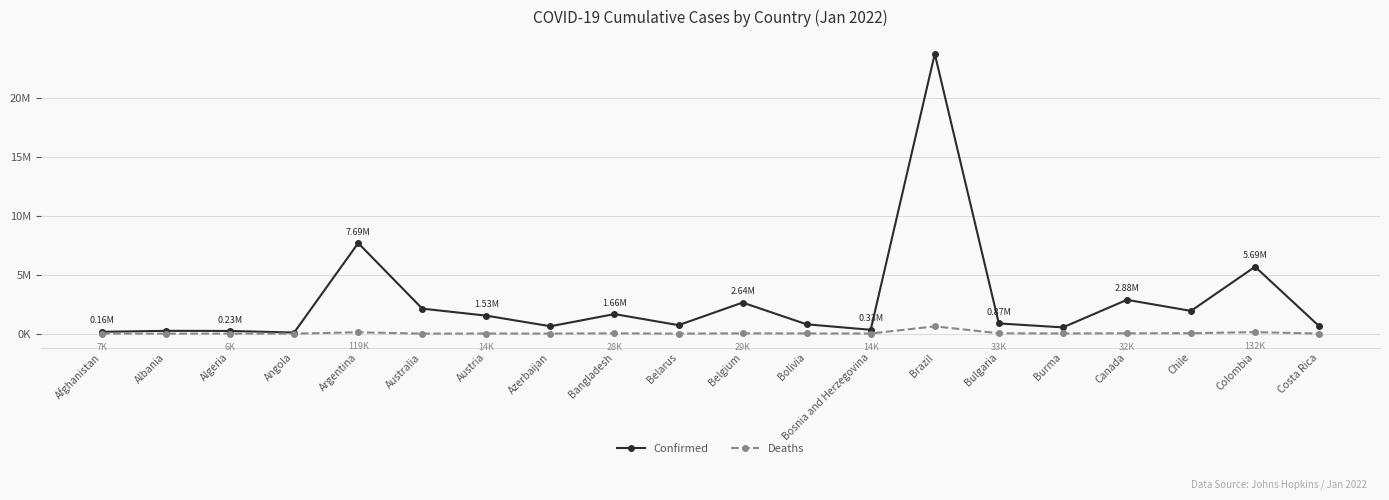

Is this an area chart (filled region under the line)?

No